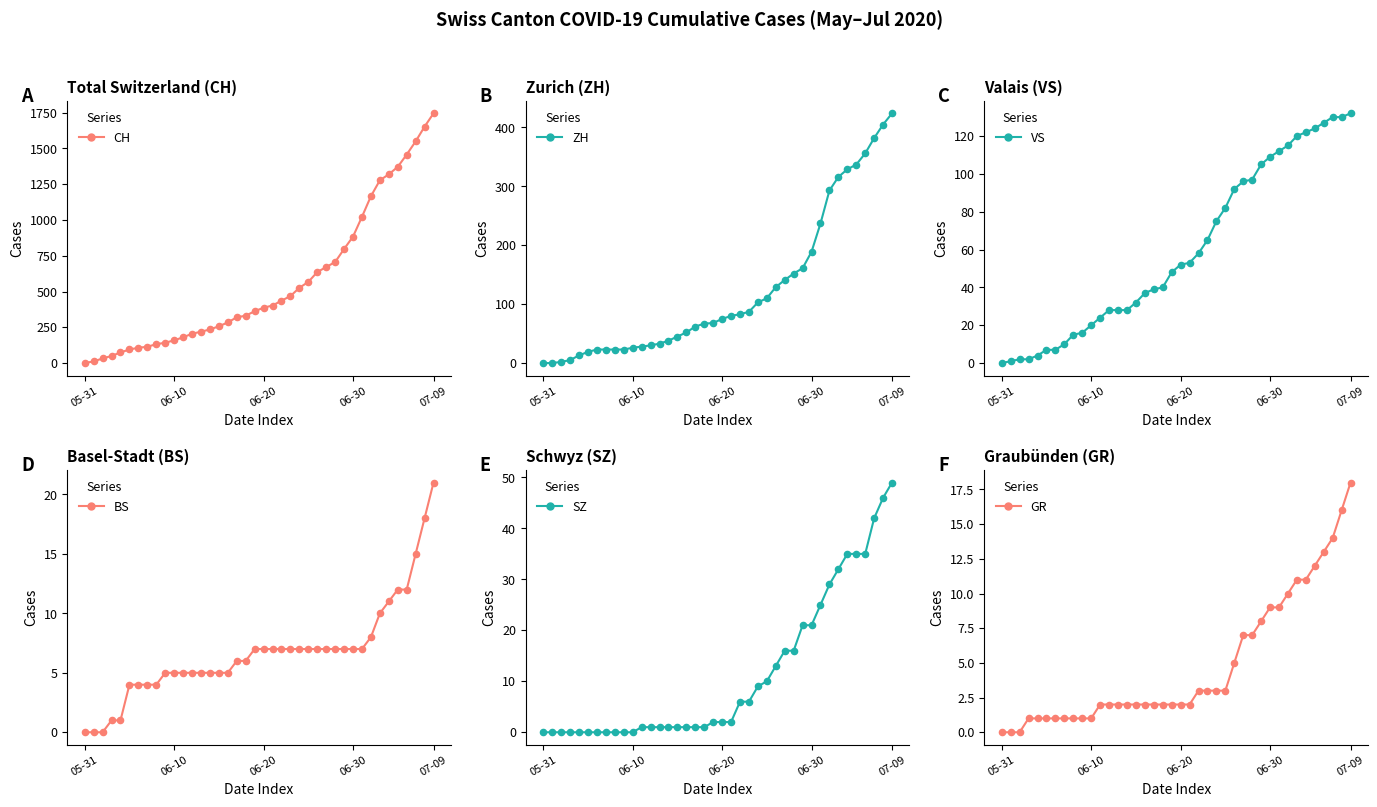

Which series contains the highest Y value?

CH